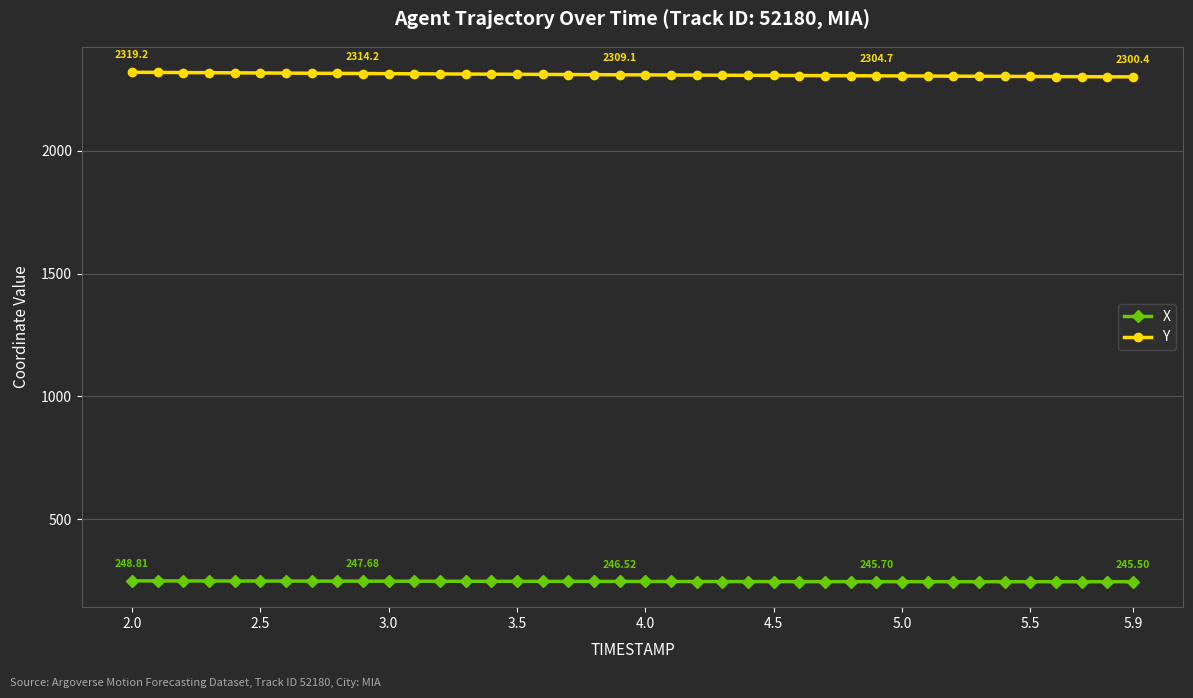

Rank the series by their average value, from lowest to highest.

X, Y